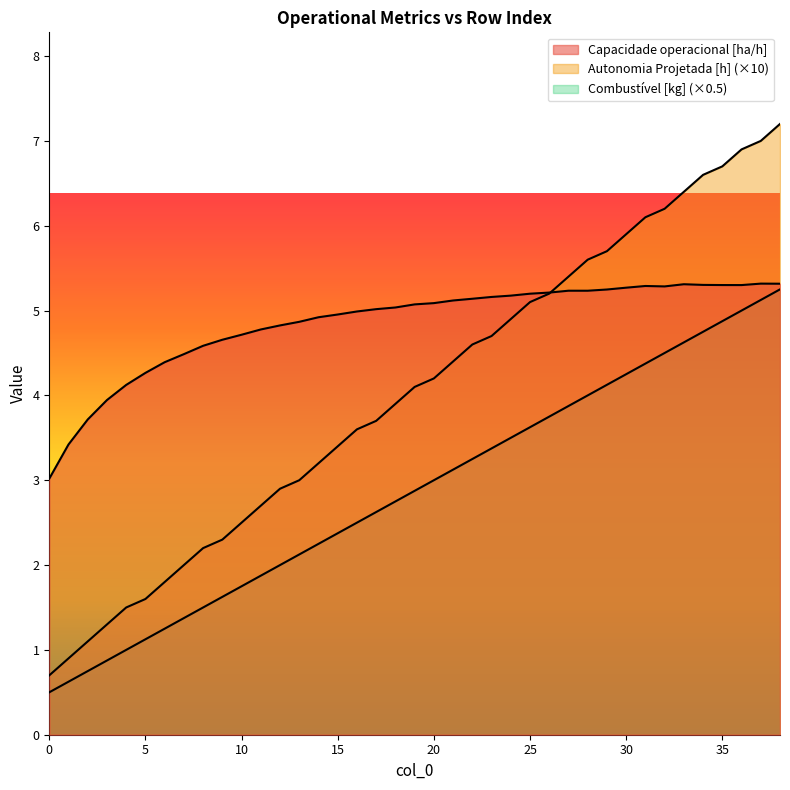

Which series has the largest total across all categories?

Capacidade operacional [ha/h]